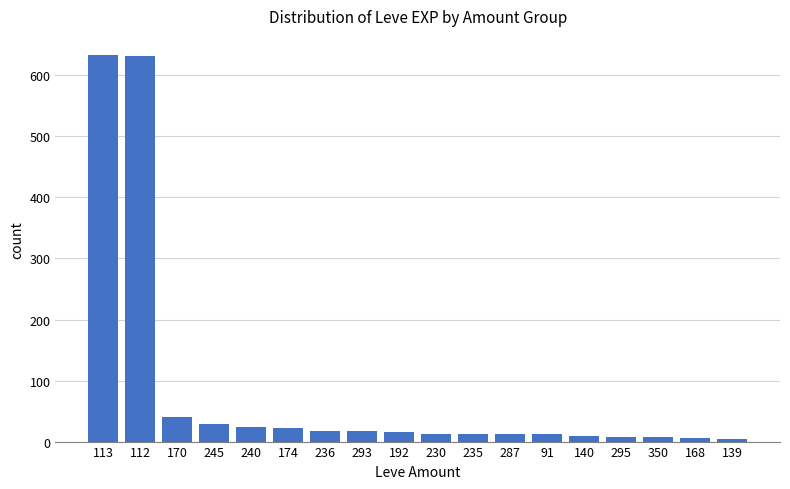

What is the ratio of the value at 139 to the value at 295?

0.6